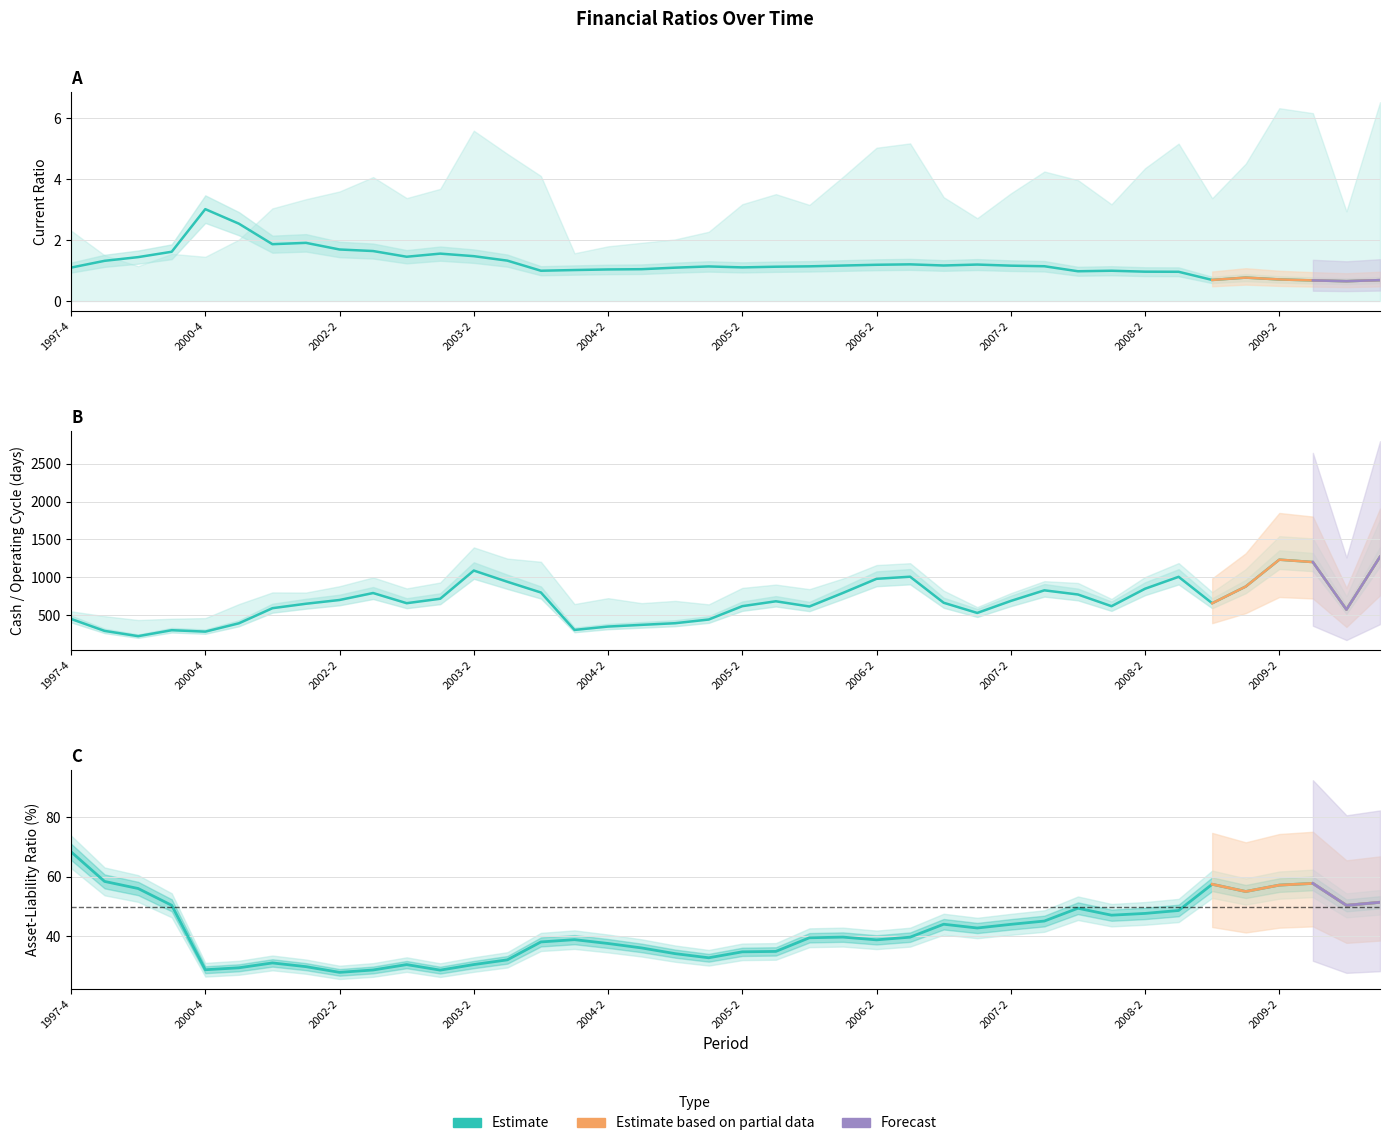

Is it true that asset_liab_ratio equals 37.6 at 2004-2?

True